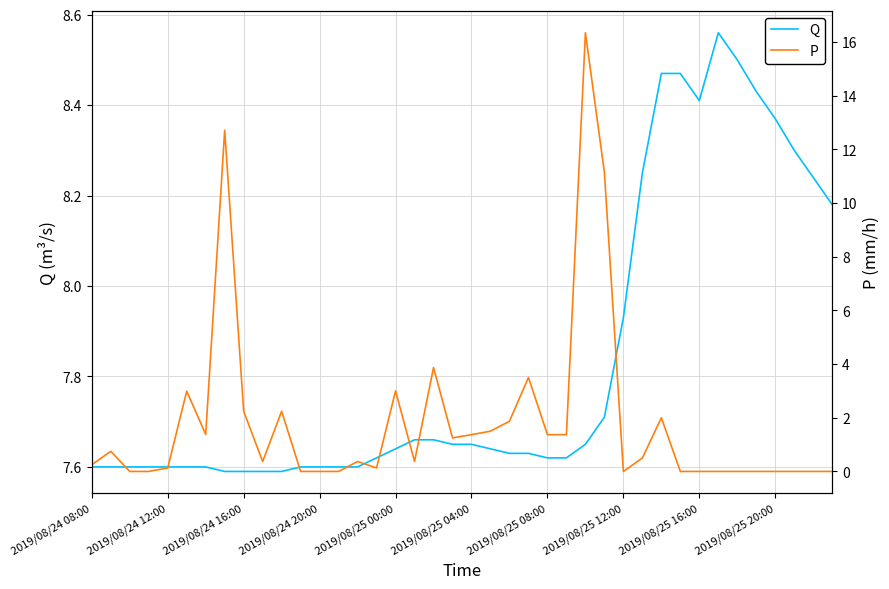

Where is Q nearest to the value 8?

2019/08/25 12:00